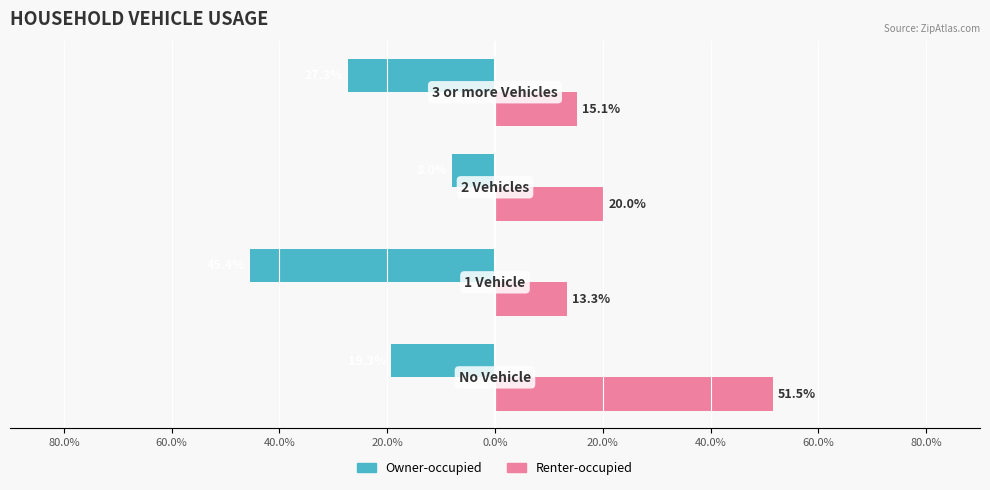

What are all the series names shown in the legend?

Owner-occupied, Renter-occupied